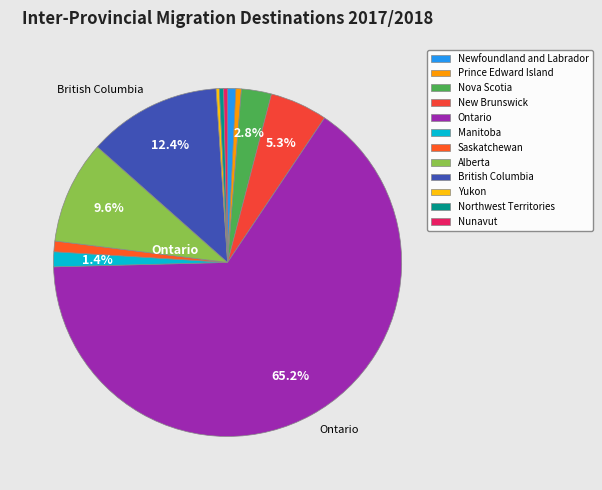

Does any single category account for the majority?

Yes